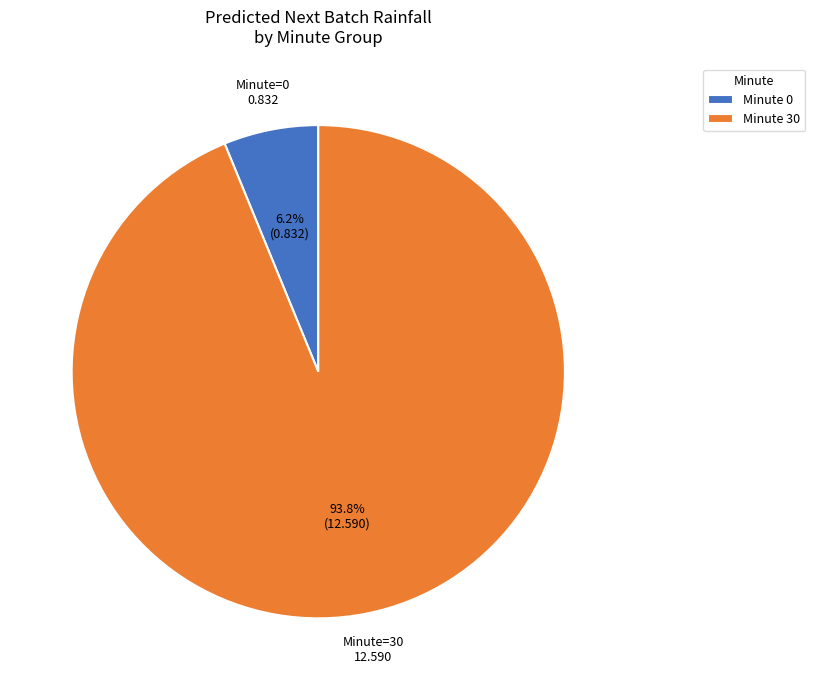

What is the ratio of the value at Minute 30 to the value at Minute 0?

15.1